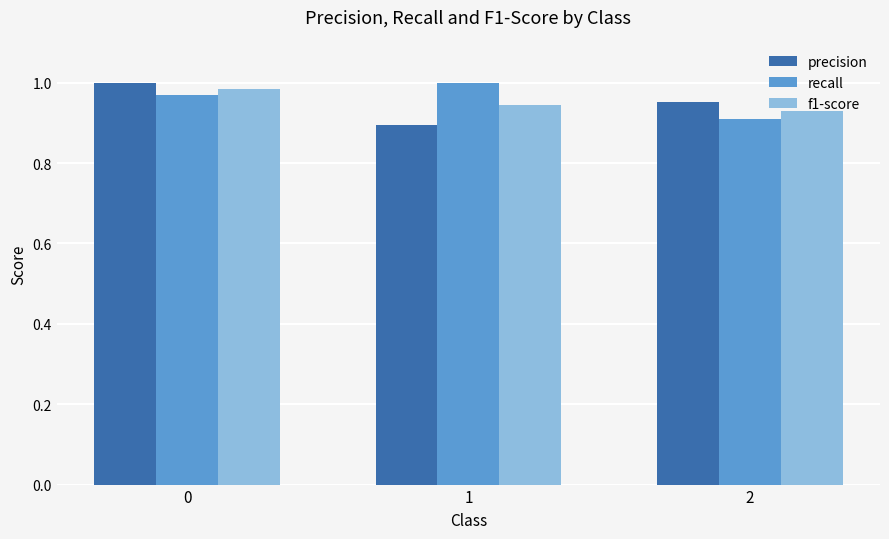

What is the total value across all series at 0?

3.0